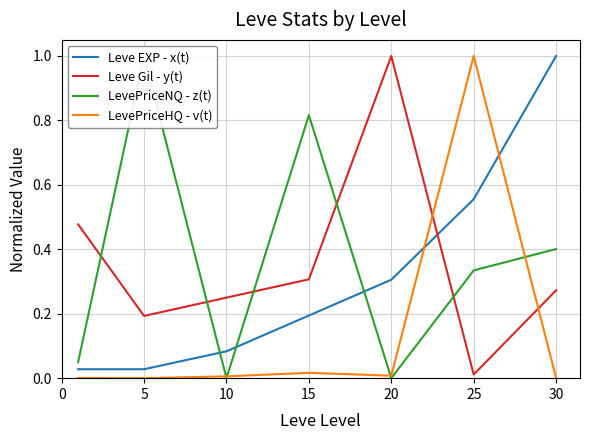

True or false: LevePriceHQ - v(t) has a value of -0.4 at 5.

False